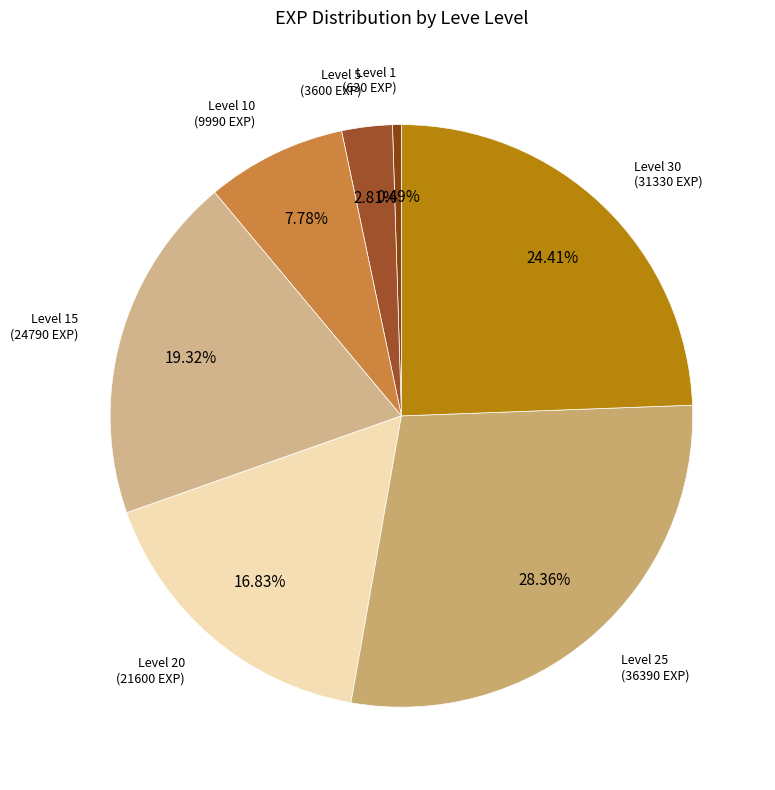

How many segments does this pie chart have?

7